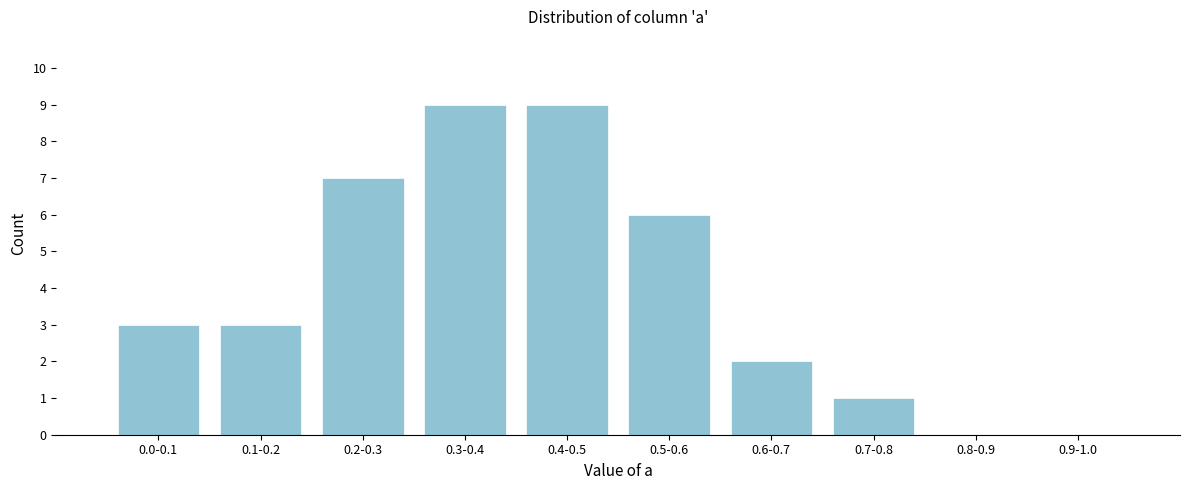

Reading right to left, transcribe all the data shown in this chart.

0.9-1.0=0	0.8-0.9=0	0.7-0.8=1	0.6-0.7=2	0.5-0.6=6	0.4-0.5=9	0.3-0.4=9	0.2-0.3=7	0.1-0.2=3	0.0-0.1=3